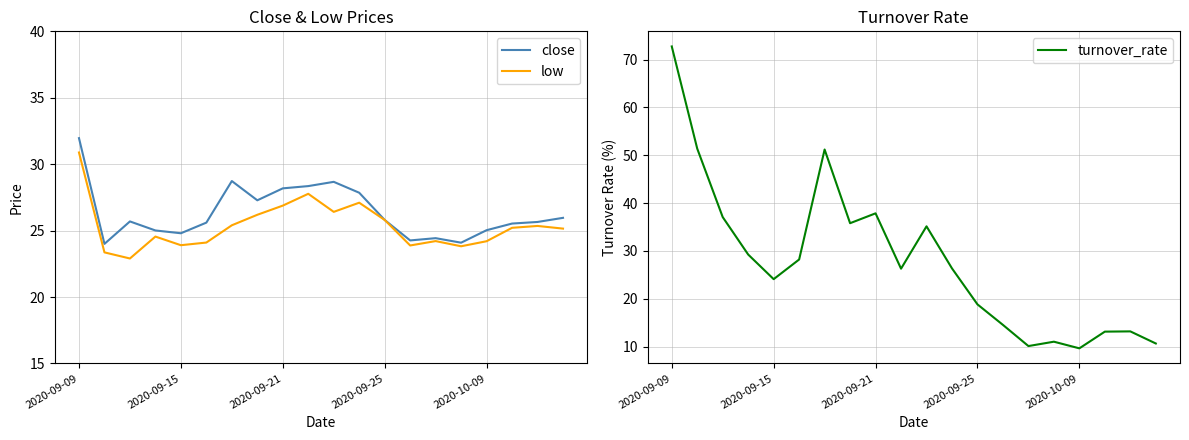

How many lines are shown in the chart?

3